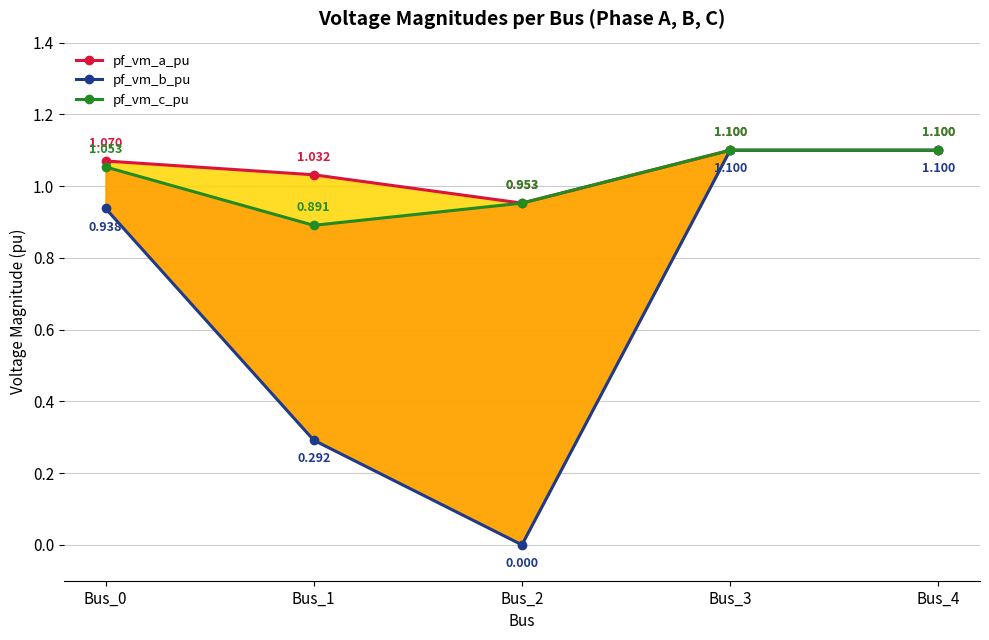

Which series changed the most between Bus_2 and Bus_3?

pf_vm_b_pu